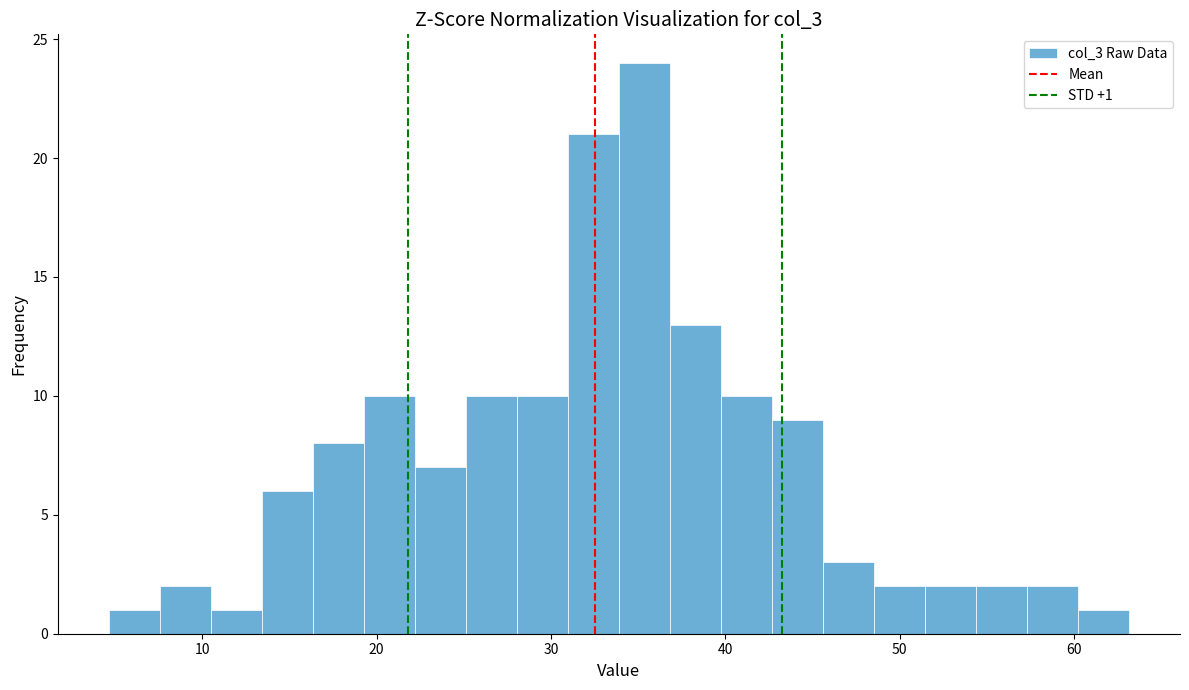

Read against the x-axis, roughly where is the centre of the tallest bar?

35